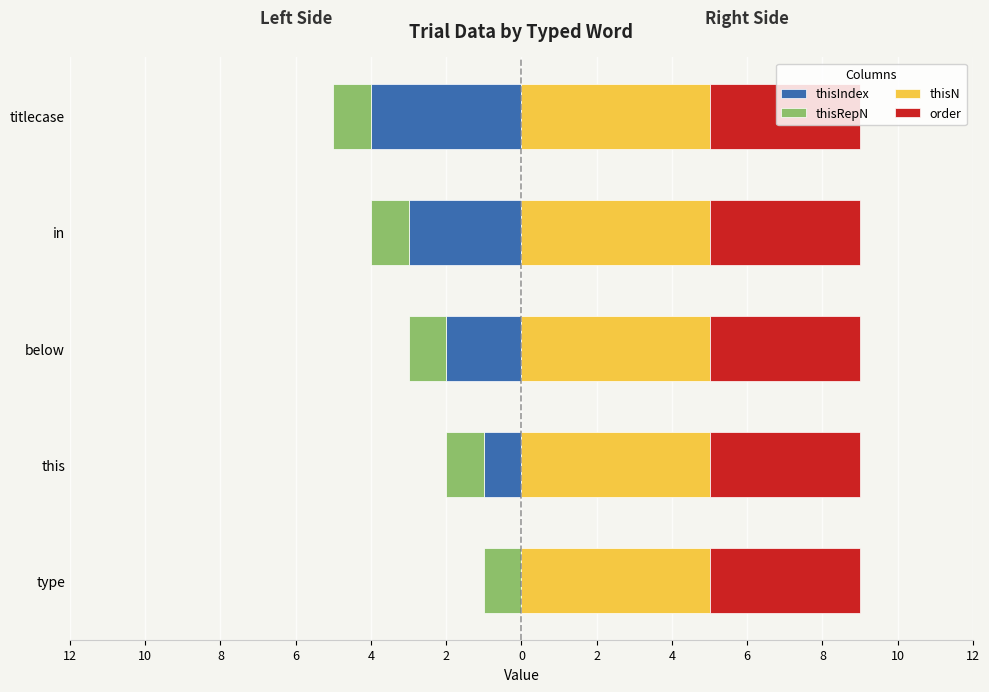

How many thisIndex values are between -3 and -1?

3